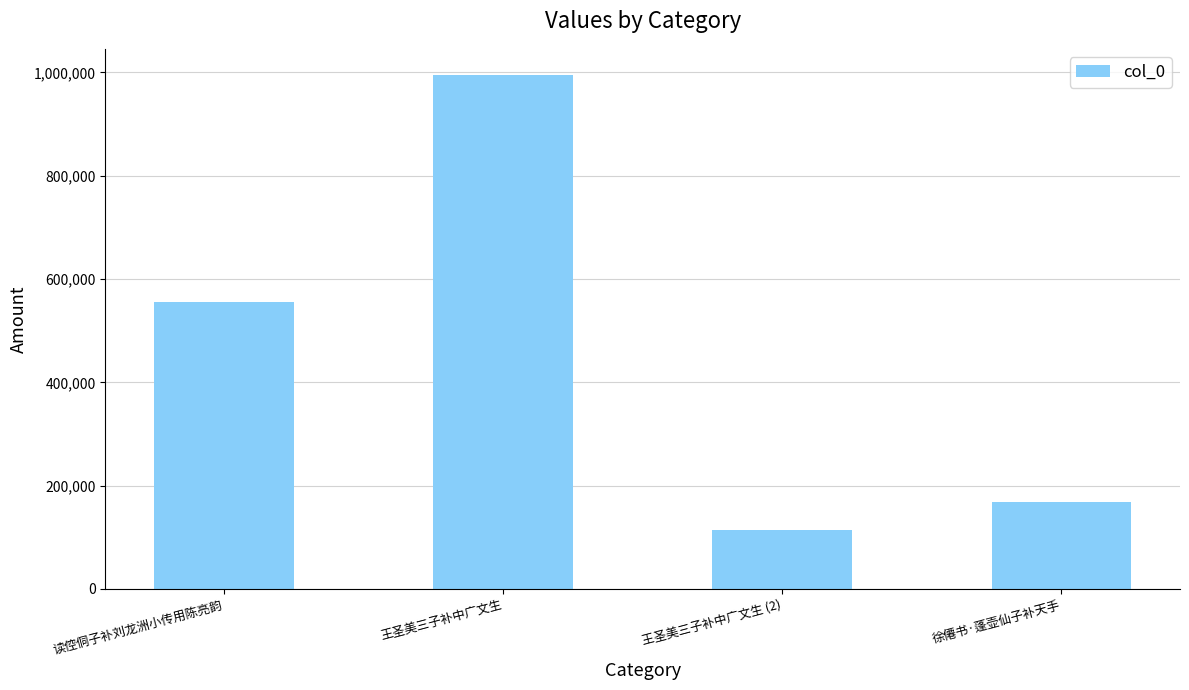

What position from the right is 王圣美三子补中广文生 (2)?

2